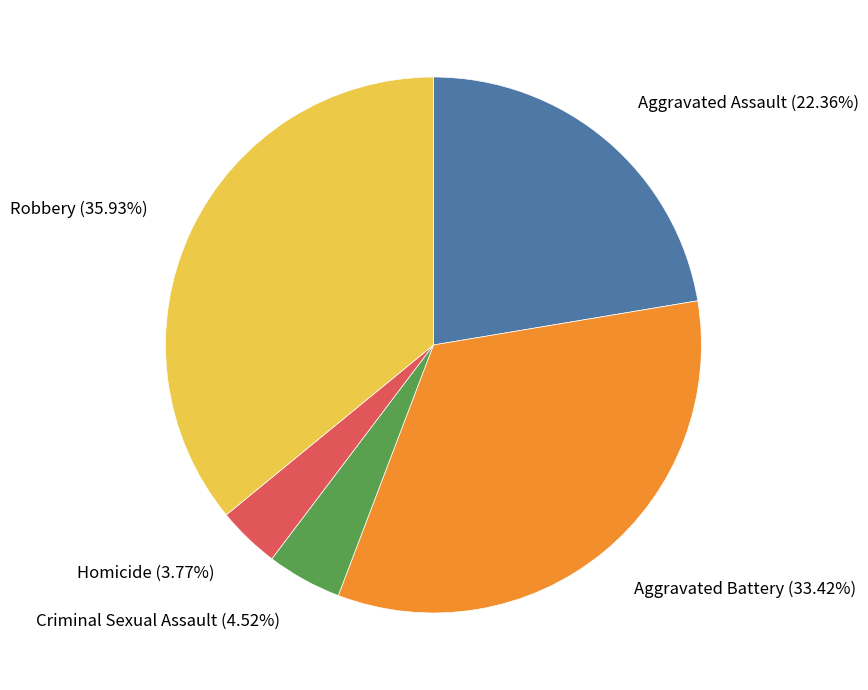

How much of the chart is everything except Aggravated Battery?

66.6%